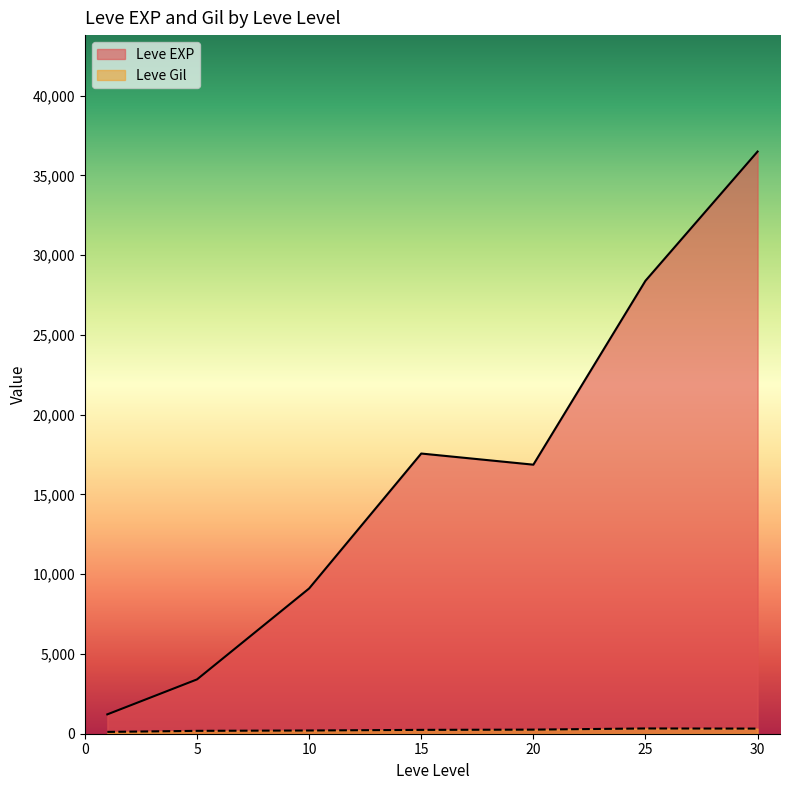

True or false: Leve EXP has a value of 372 at 1.

False